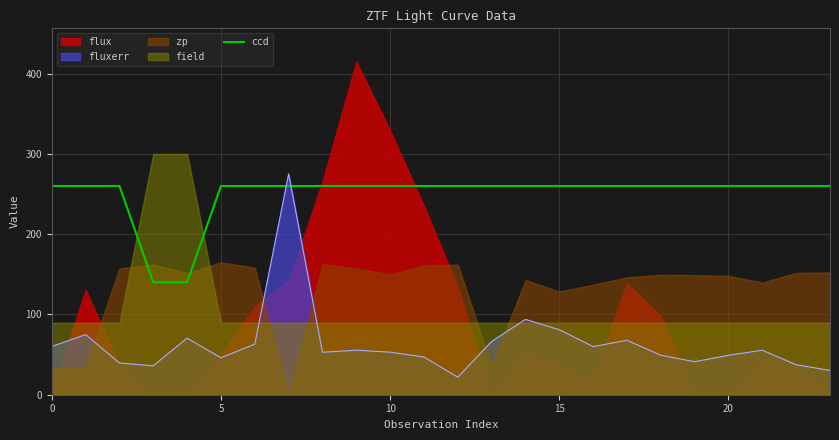

True or false: fluxerr and ccd intersect in this chart.

True